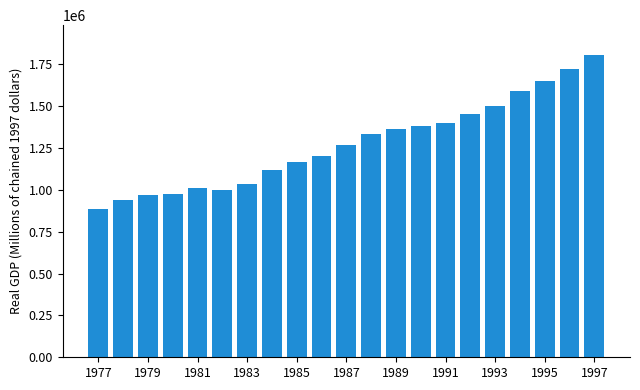

Reading left to right, list all the values displayed in this chart.

884524.5	936586.8	967088.0	976312.4	1008512.4	997979.0	1037193.7	1116482.9	1166971.8	1203513.6	1265153.5	1330987.8	1361602.6	1382836.3	1397391.5	1449519.3	1498995.6	1587061.9	1651778.6	1720686.0	1802253.6